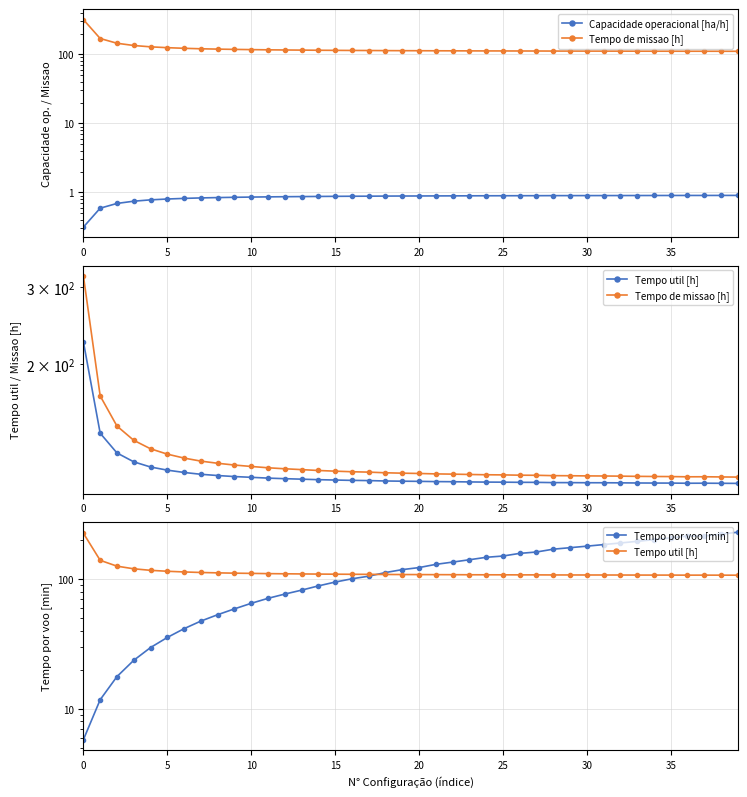

What is the value of the Tempo util [h] point at the 11th from the left?

125.5